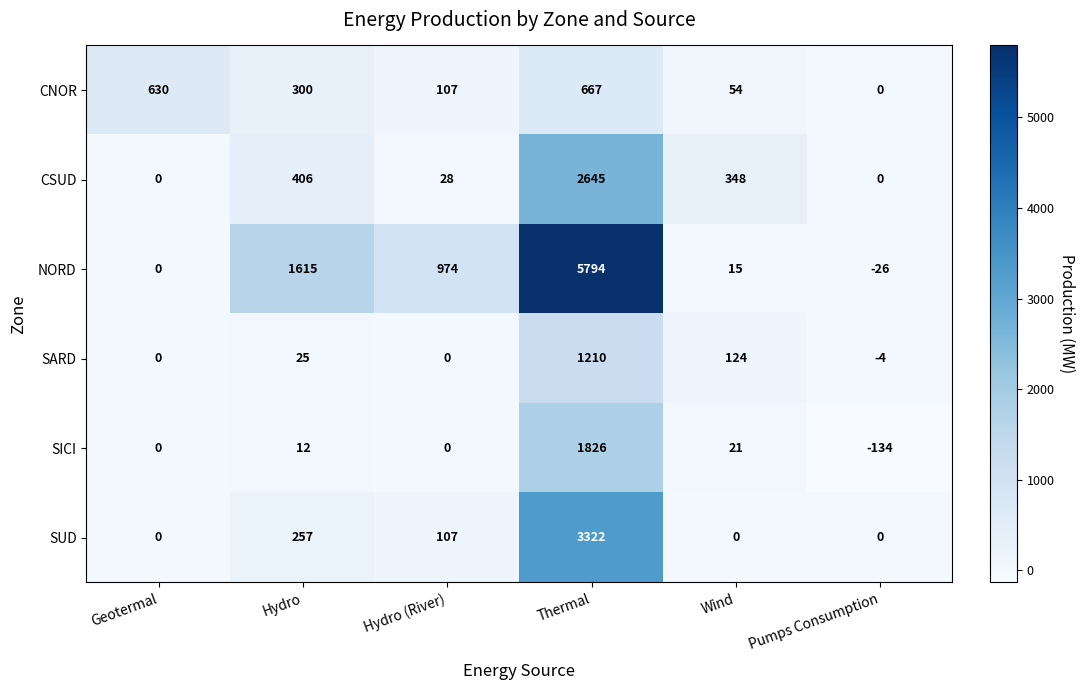

What is the sum of the CSUD values at Geotermal and Hydro?

406